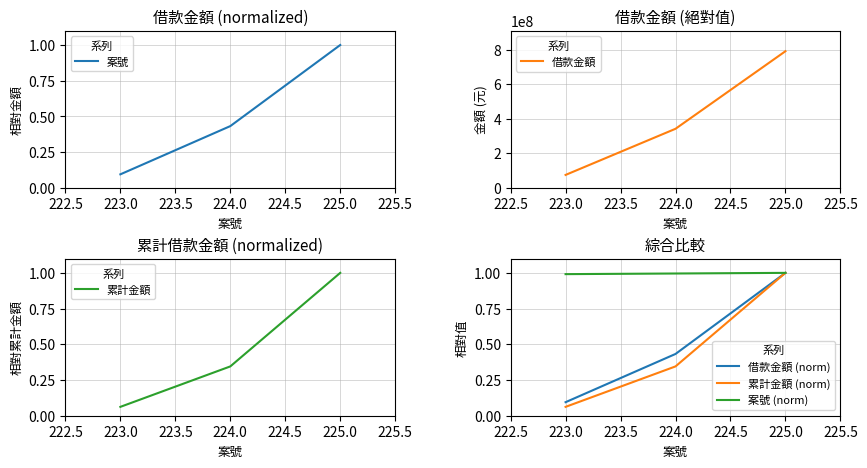

Rank the categories by 借款金額 (norm) value from lowest to highest.

223.0, 224.0, 225.0